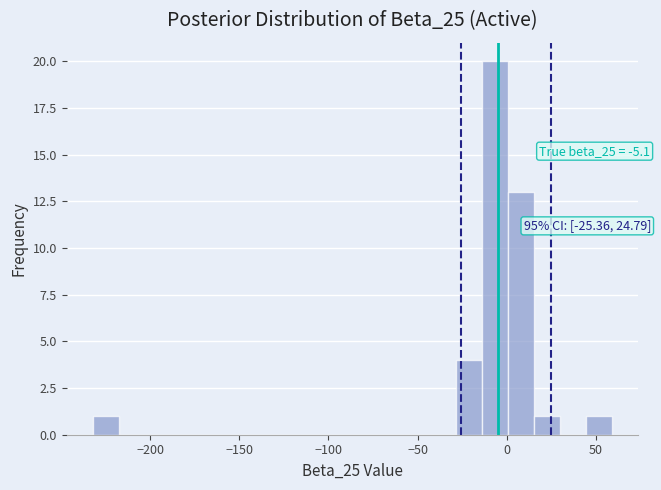

Around what value on the x-axis is the tallest bar? Give the approximate position of its centre, as read against the axis.

-5